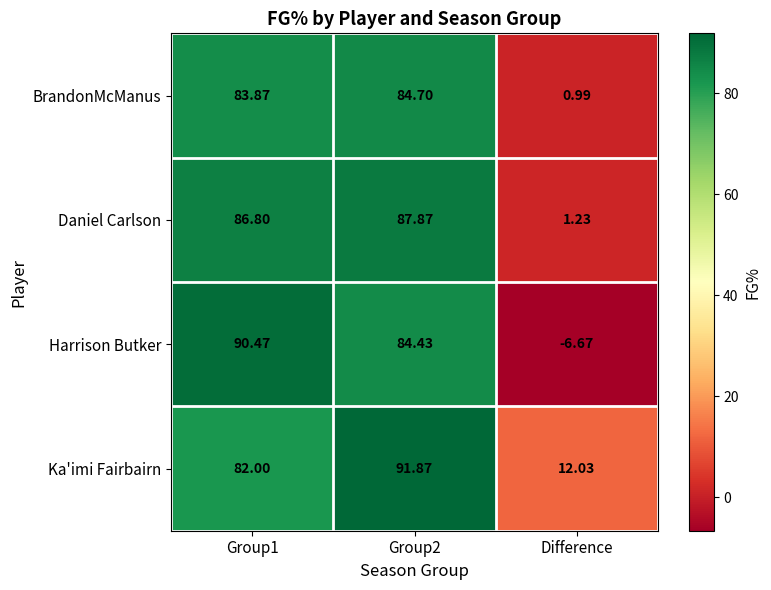

Which series has the largest range (max minus min)?

Harrison Butker